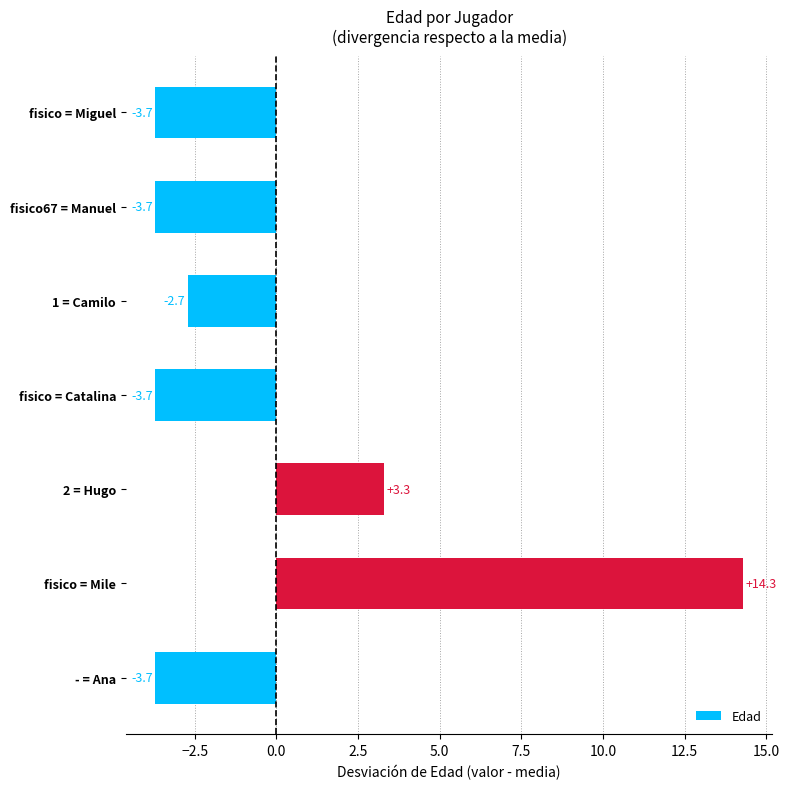

How many negative values are there?

5